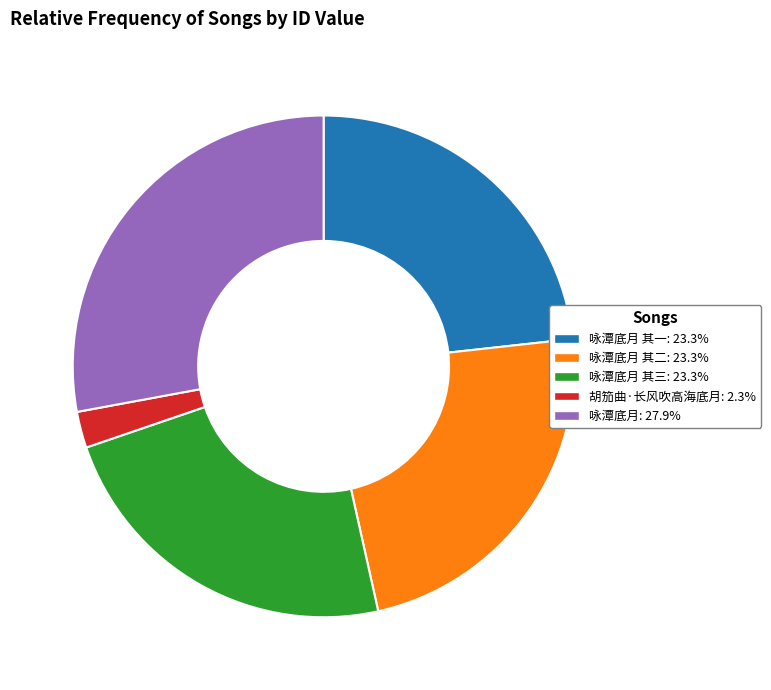

Is there a majority slice in this chart?

No